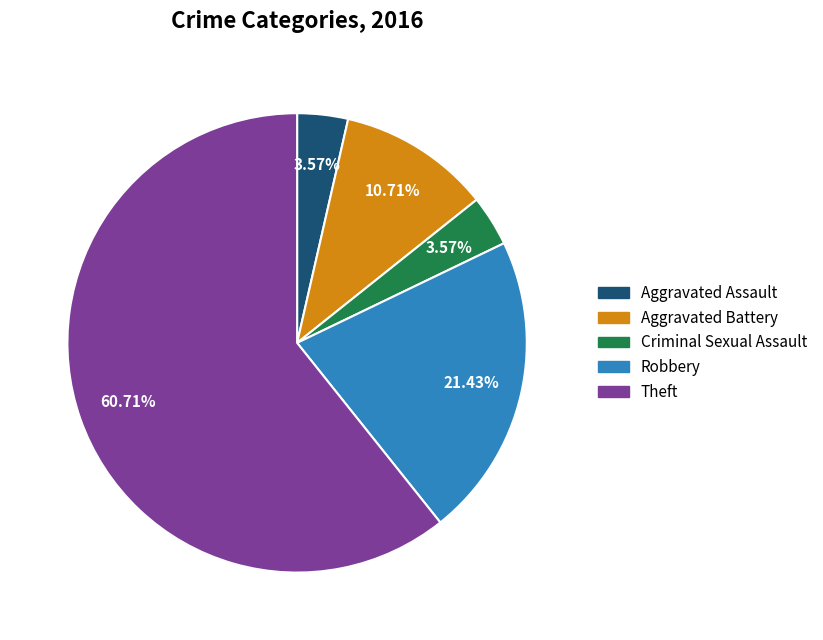

What percentage is the Robbery slice, to the nearest percent?

21%